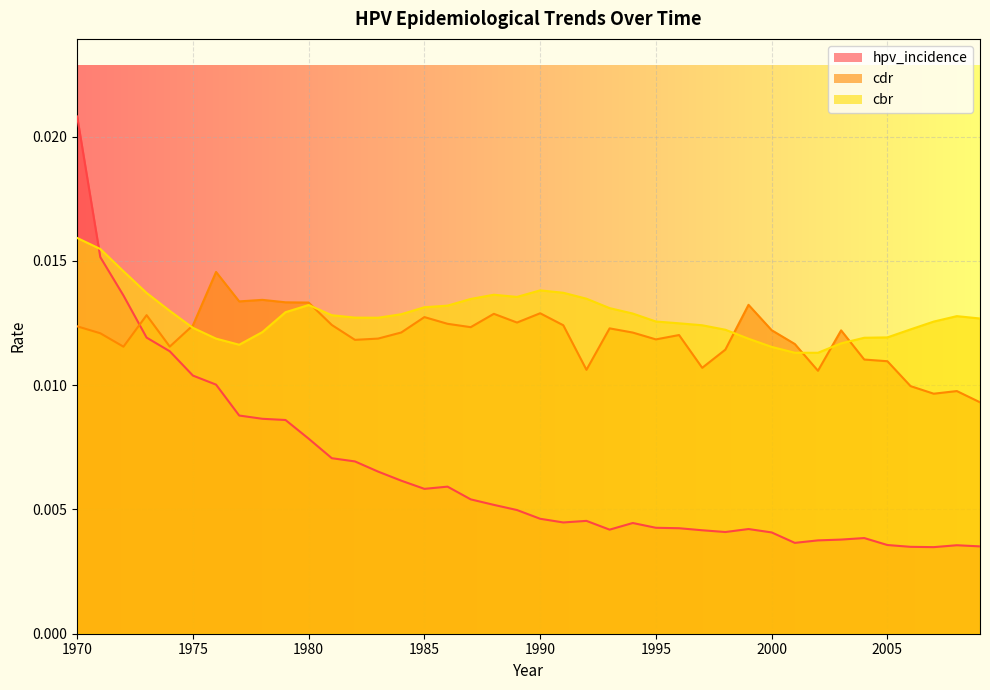

True or false: cbr has a value of 0.0 at 2000.

True